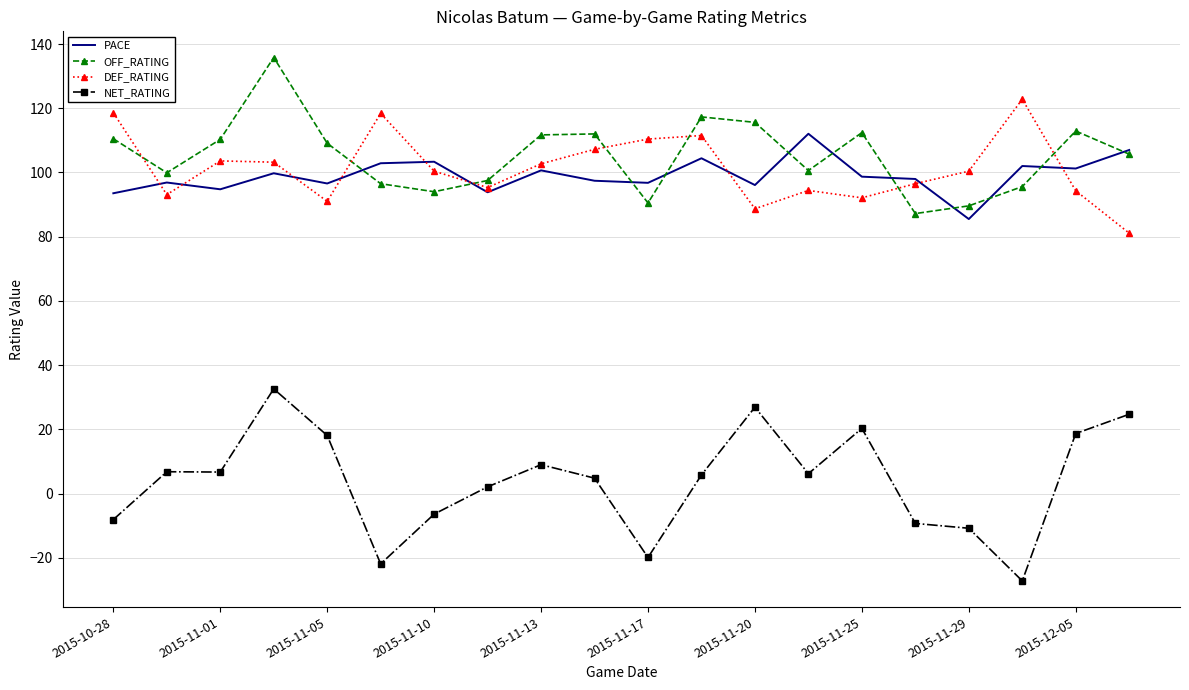

True or false: DEF_RATING and NET_RATING cross at least once.

False